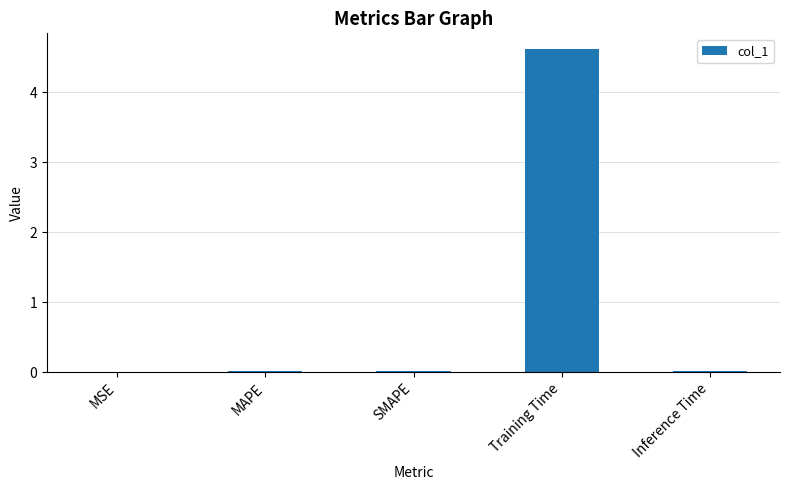

What is the maximum value shown in the chart?

4.6